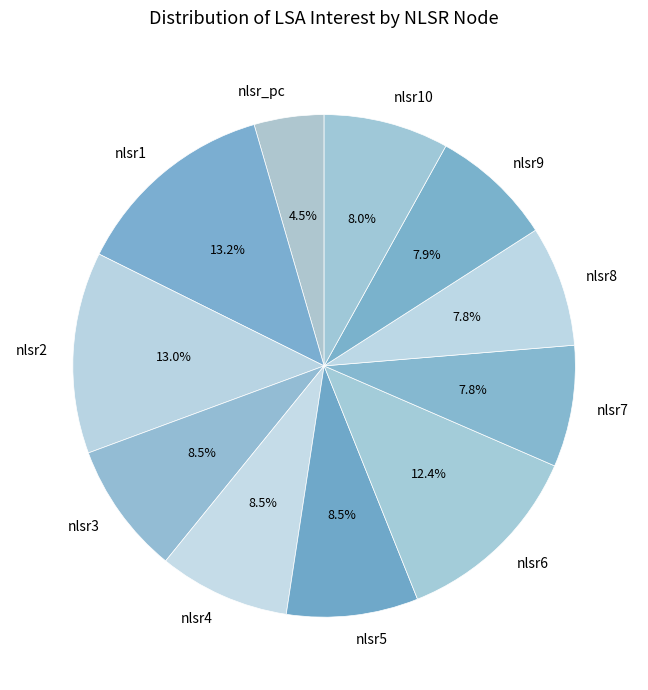

Does nlsr5 account for over 50% of the chart?

No